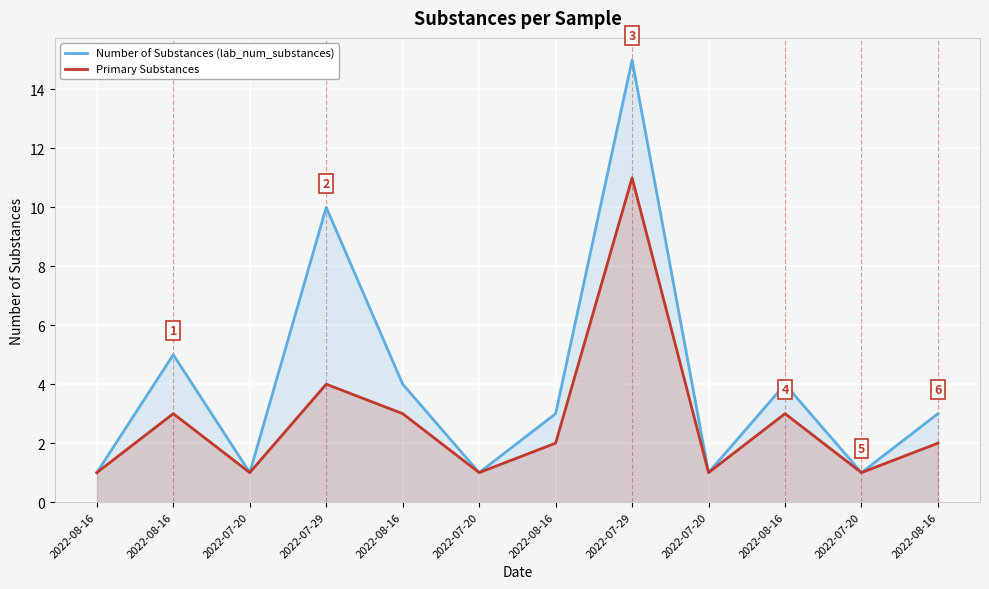

Rank the categories by Number of Substances (lab_num_substances) value from highest to lowest.

2022-07-29, 2022-07-29, 2022-08-16, 2022-08-16, 2022-08-16, 2022-08-16, 2022-08-16, 2022-08-16, 2022-07-20, 2022-07-20, 2022-07-20, 2022-07-20